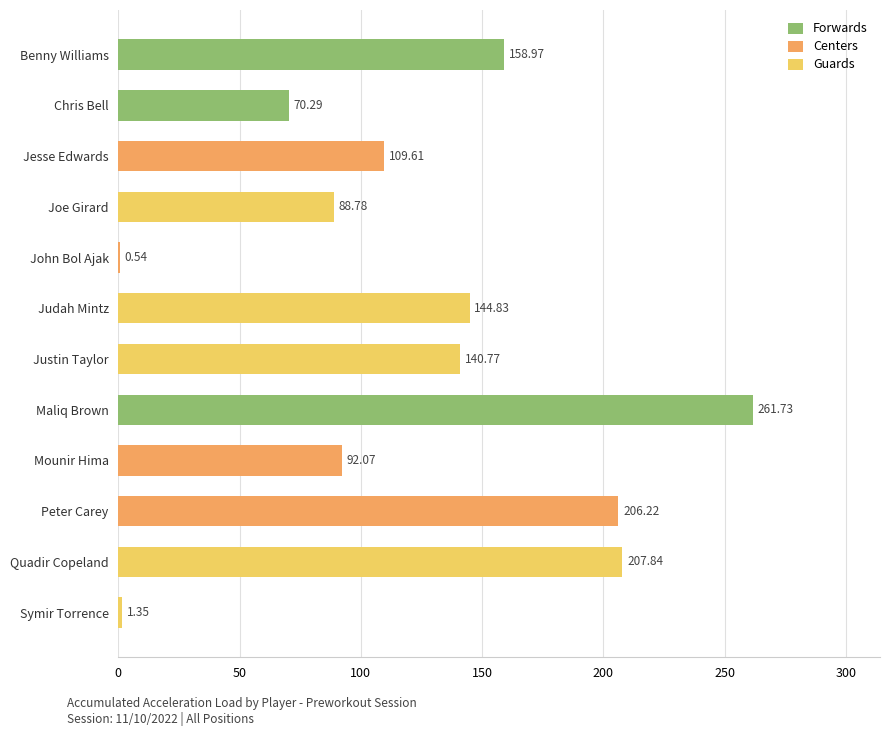

At which label is the value closest to 131?

Justin Taylor